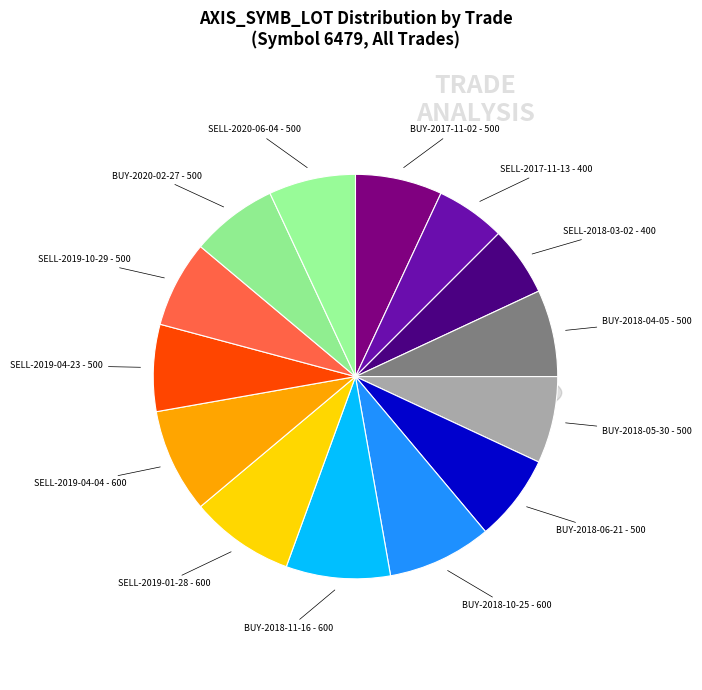

Which slice is the largest?

BUY-2018-10-25